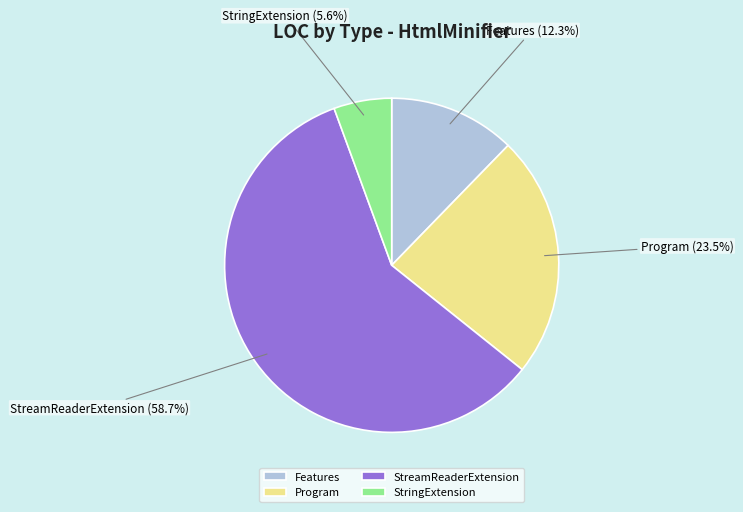

Between StreamReaderExtension and StringExtension, which is larger?

StreamReaderExtension